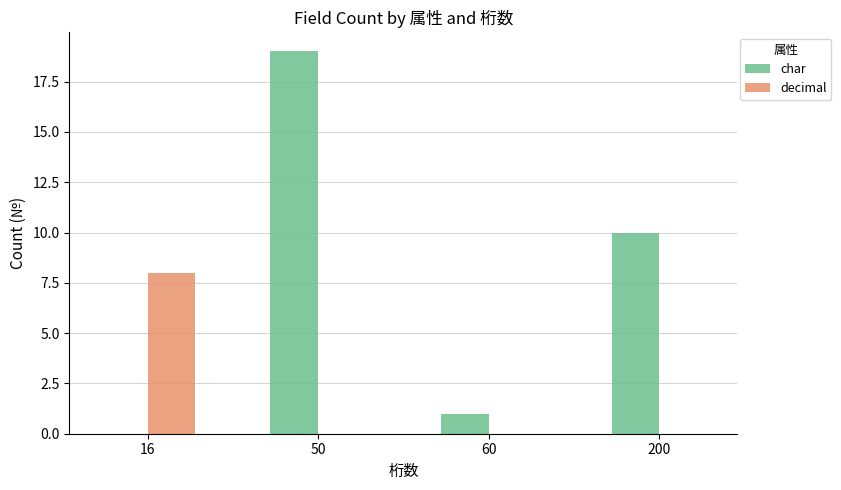

The char series shows 25 at 50. True or false?

False